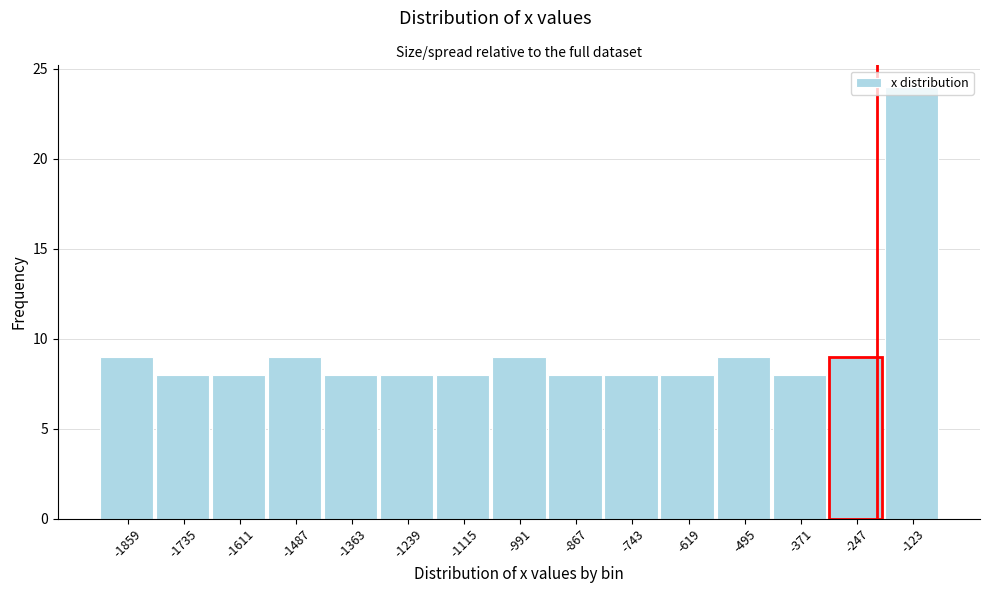

What is the greatest value displayed?

24